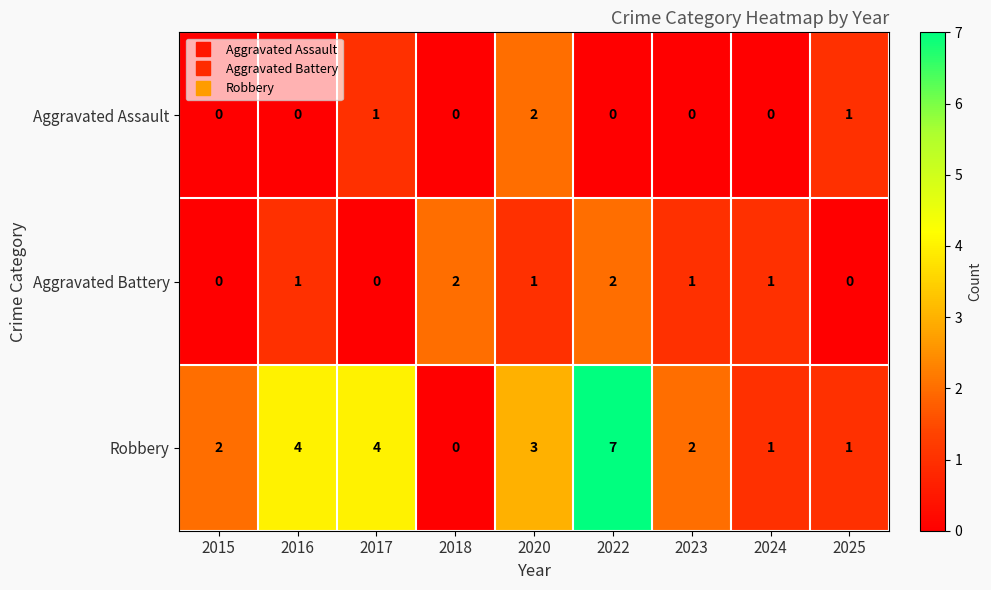

Reading right to left, extract all data points from this chart.

Aggravated Assault: 1	0	0	0	2	0	1	0	0
Aggravated Battery: 0	1	1	2	1	2	0	1	0
Robbery: 1	1	2	7	3	0	4	4	2